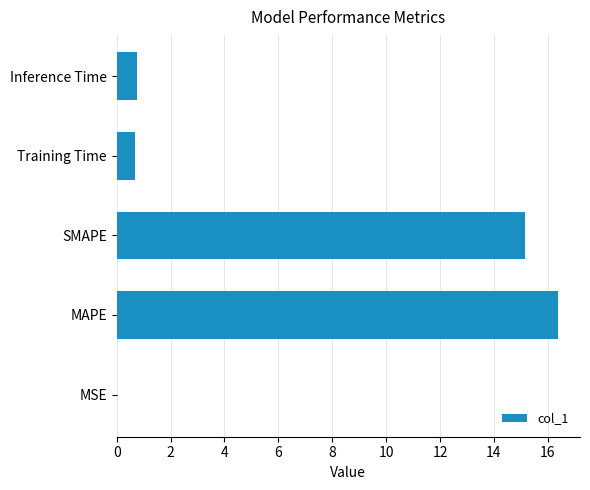

True or false: the data shows 0.7 at Training Time.

True